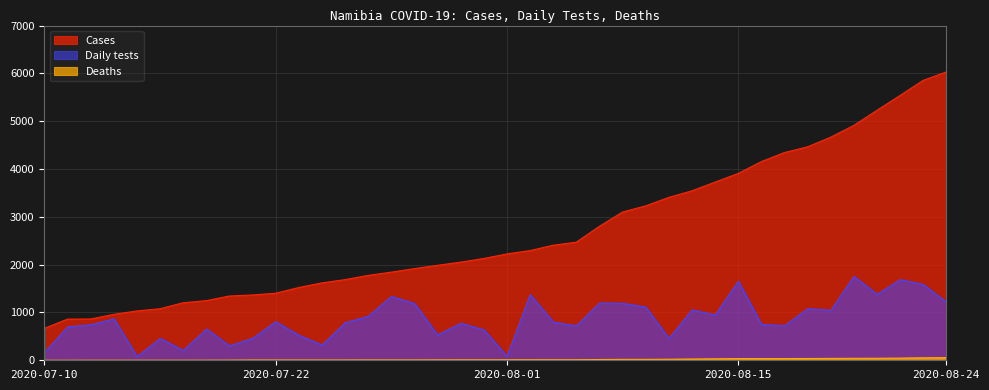

In Daily tests, how many points are lower than both neighbors (excluding endpoints)?

12